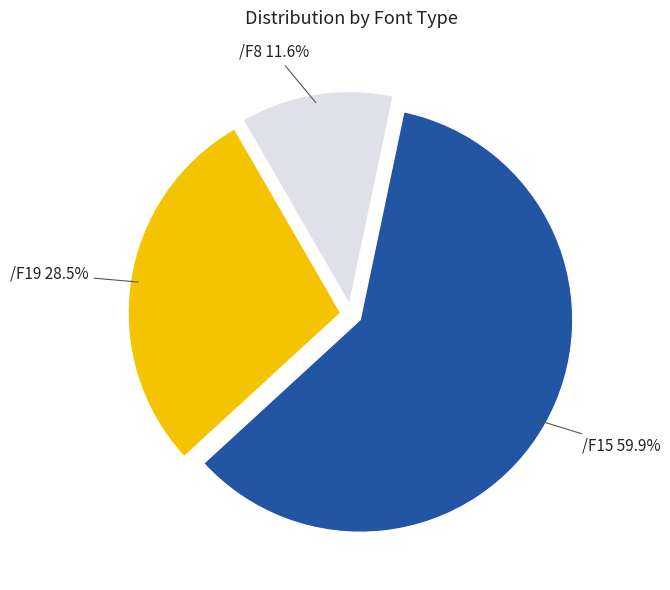

Count the number of slices in the pie.

3